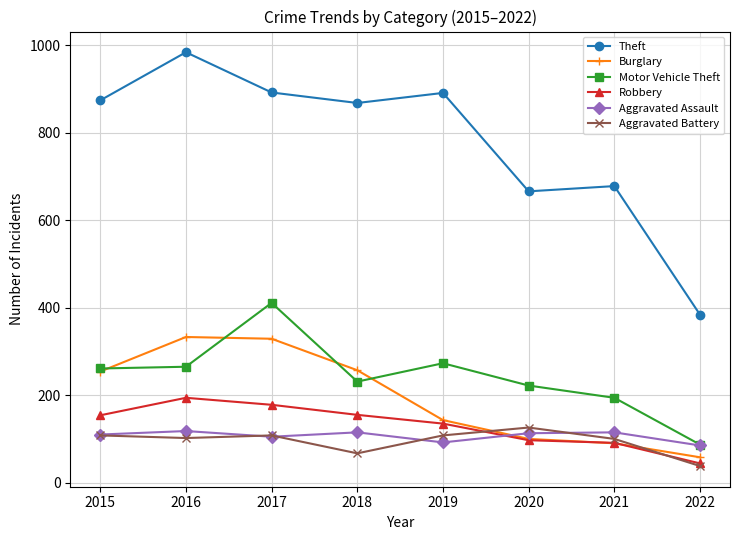

Does the chart display data point markers on the line(s)?

Yes